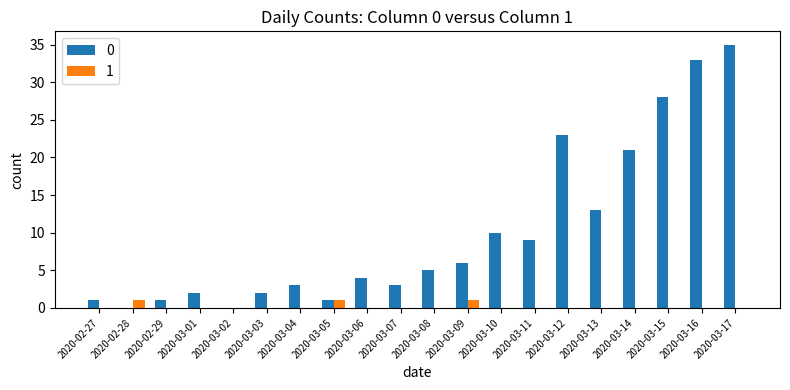

Is the value of 1 at 2020-02-28 greater than the value of 0 at 2020-03-15?

No